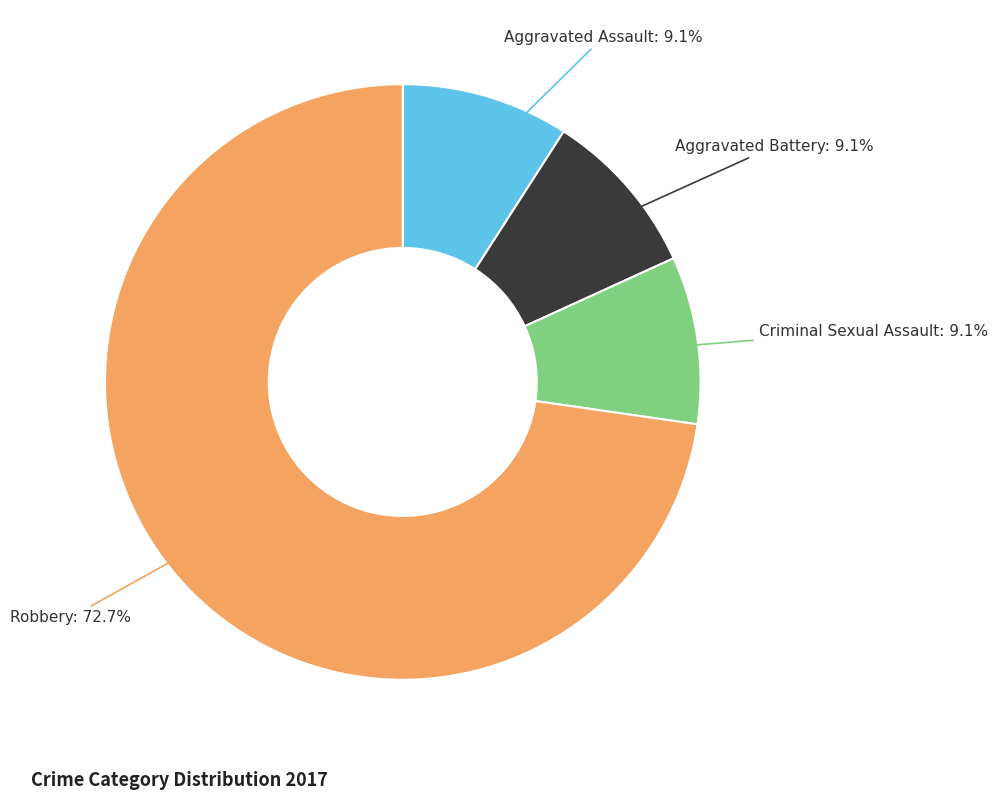

How many segments does this pie chart have?

4